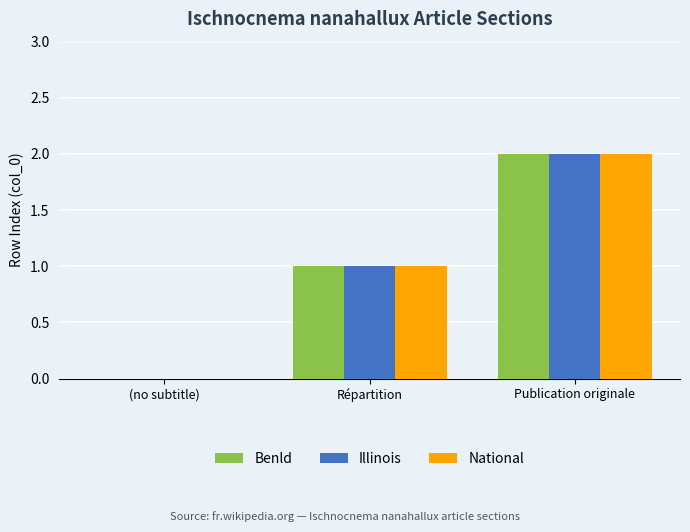

The value of National at (no subtitle) is -1. True or false?

False